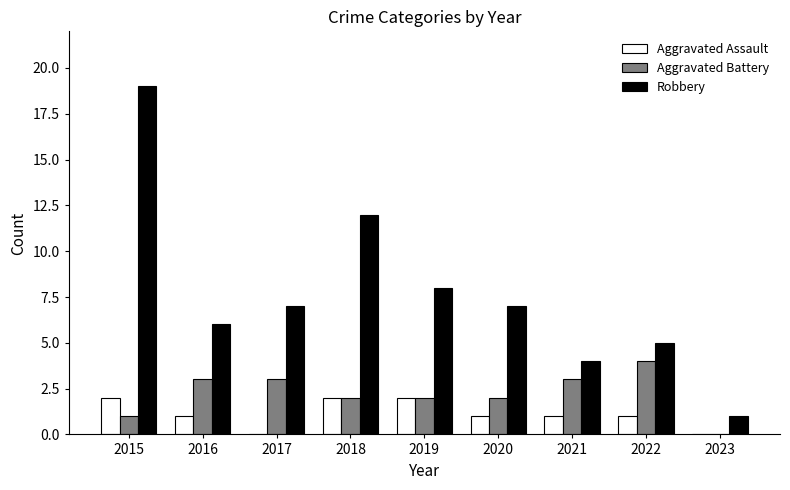

What is the sum of all Aggravated Assault values?

10